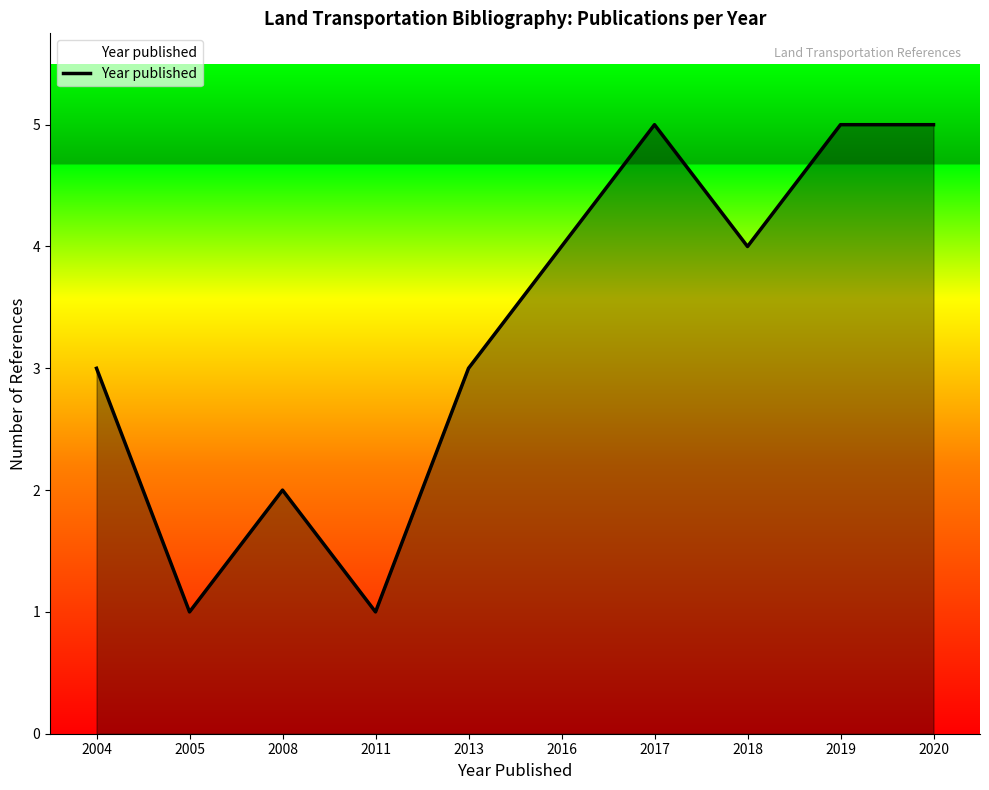

What is the change in value from 2005 to 2019?

+4